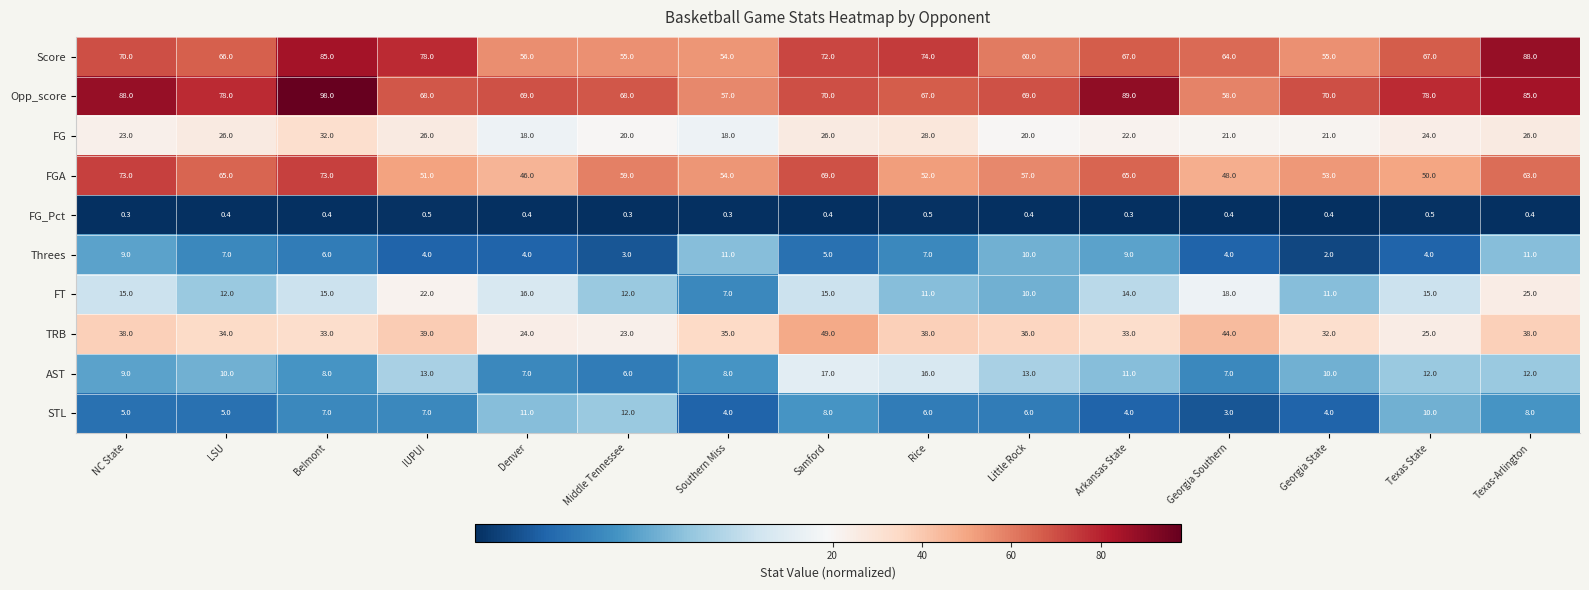

Which series changed the most between IUPUI and Georgia State?

Score